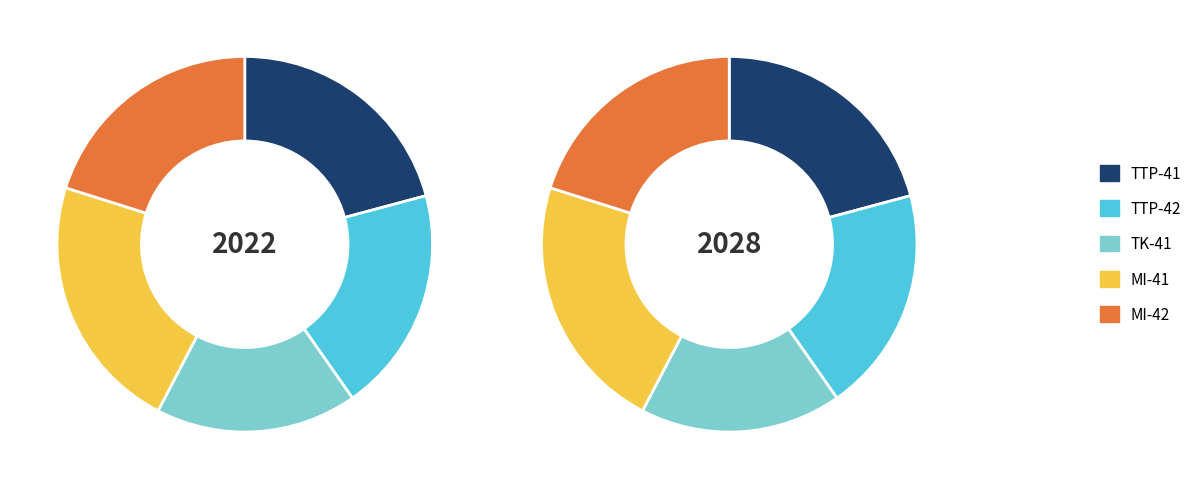

What portion of the pie excludes TTP-42?

80.6%